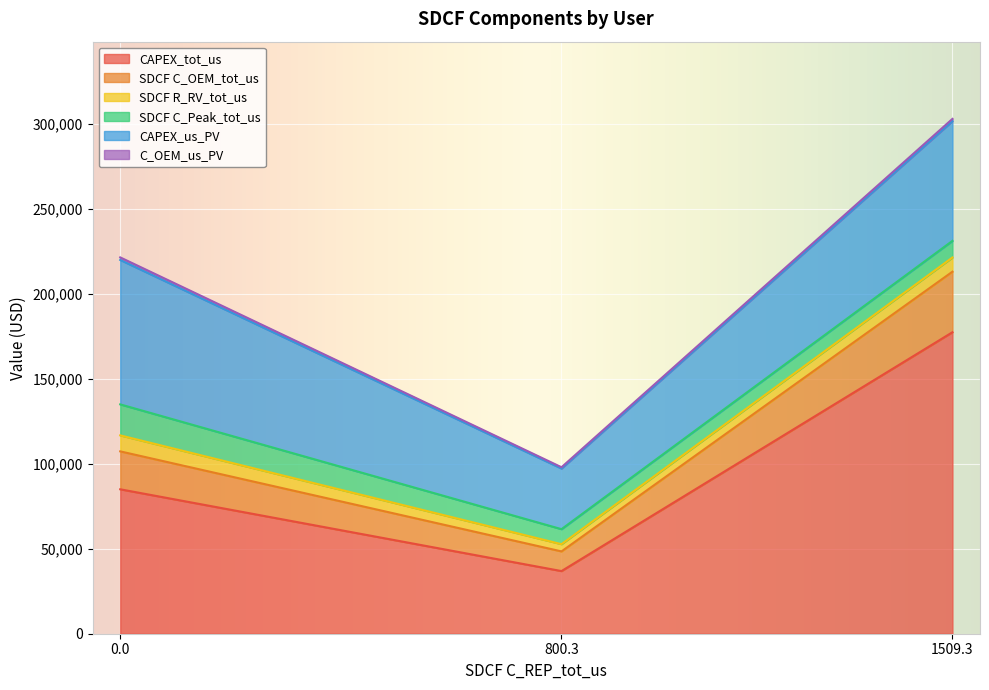

What is the value of the CAPEX_tot_us point at the 1st from the left?

85000.0